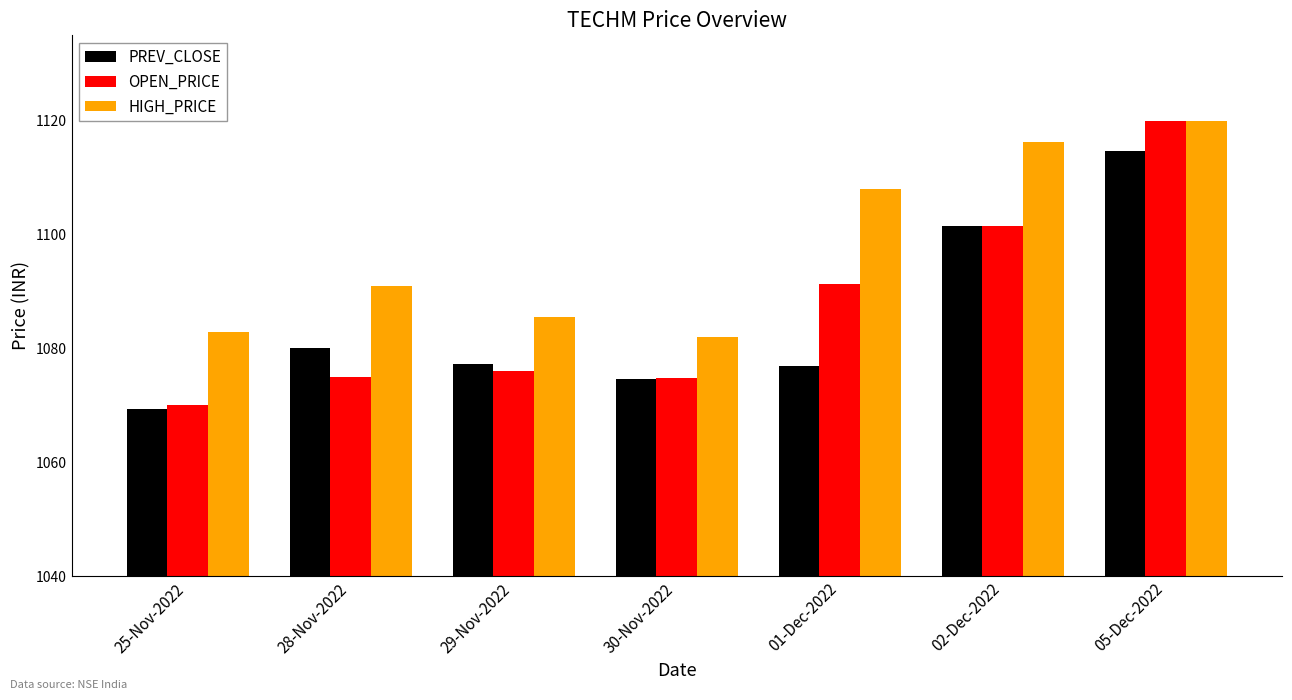

What is the difference between the second highest and minimum values in the HIGH_PRICE series?

34.3